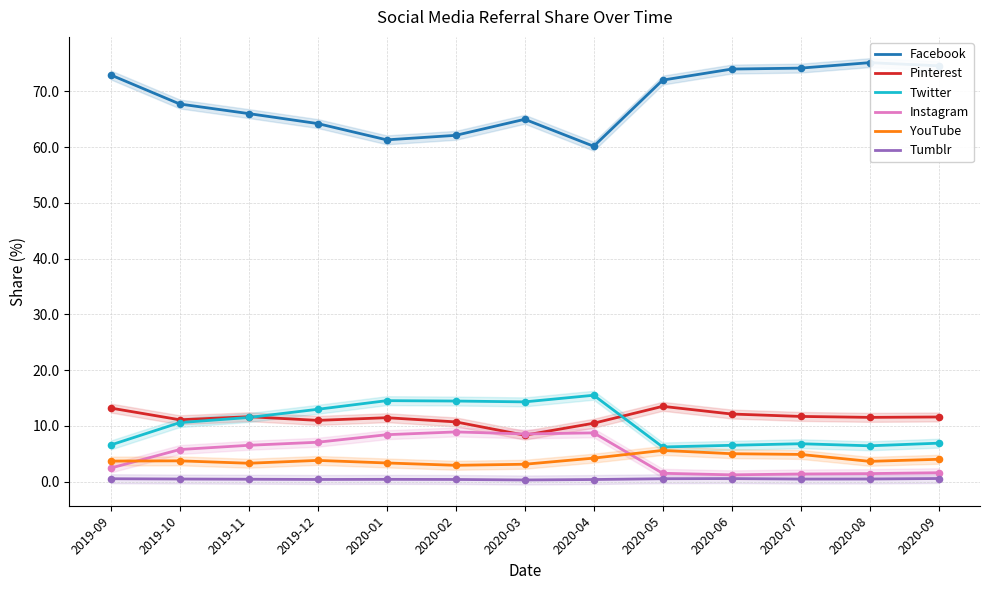

Which series contains the highest Y value?

Facebook